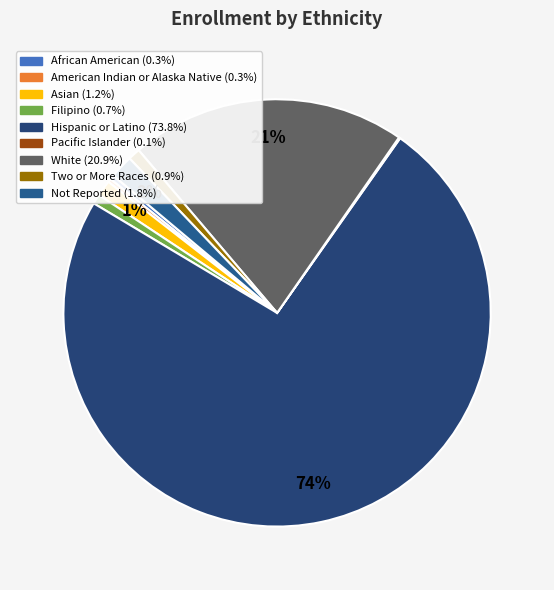

Which category has the biggest portion of the pie?

Hispanic or Latino